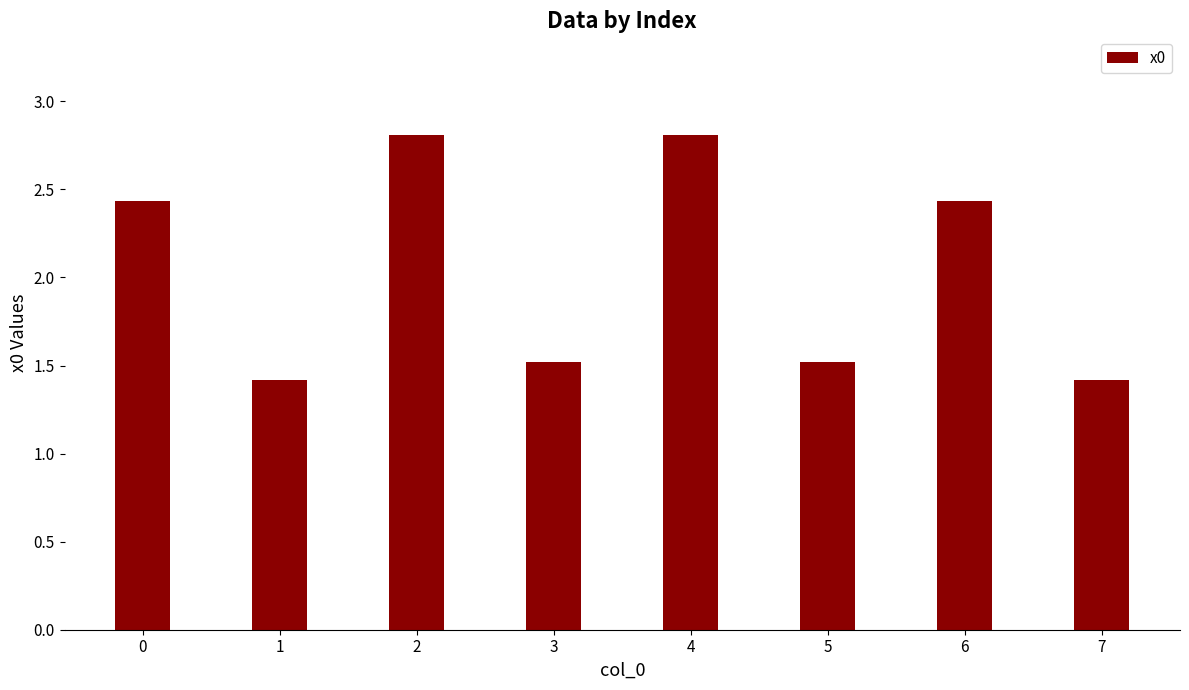

How many bars are there in total?

8